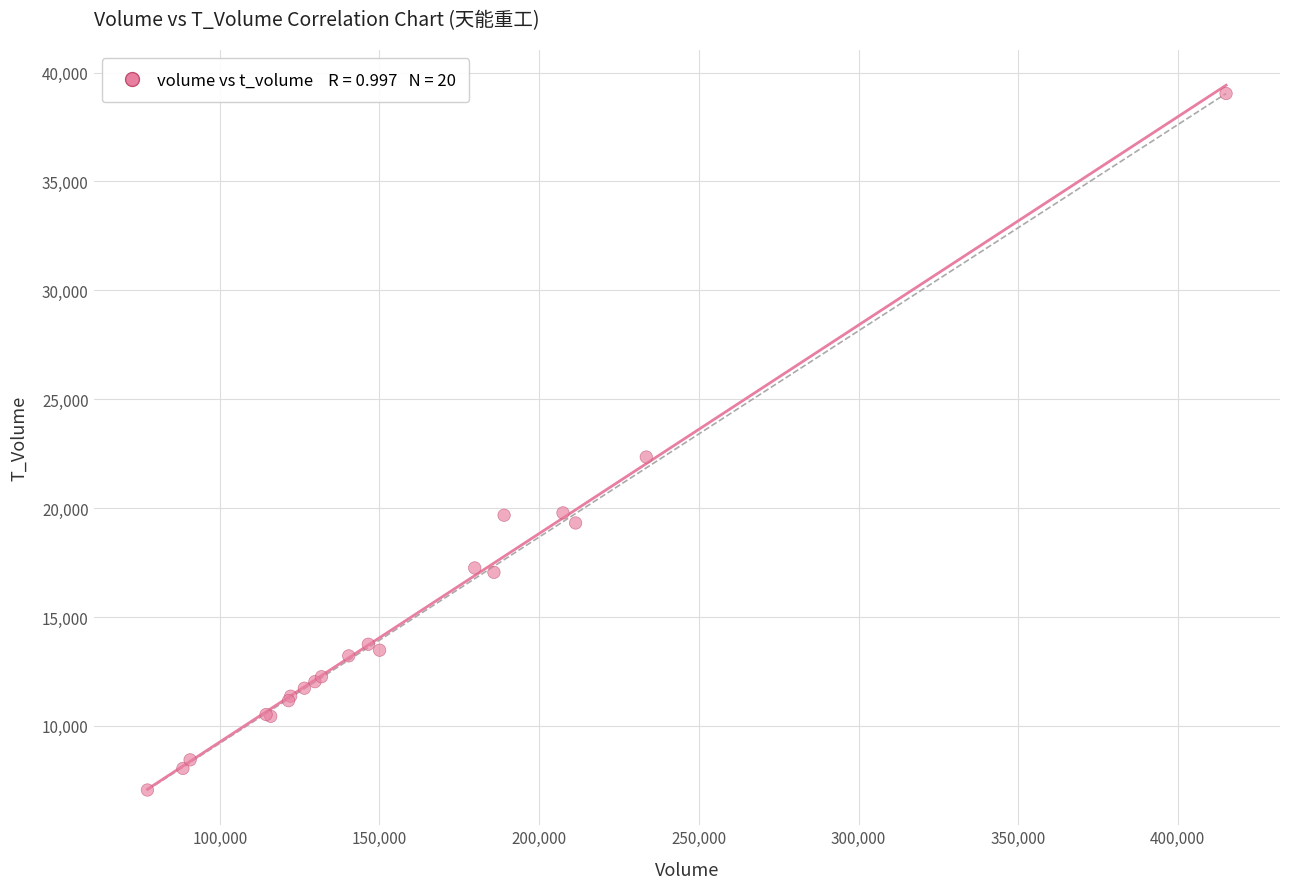

What Y value in the scatter plot is closest to 23047?

22346